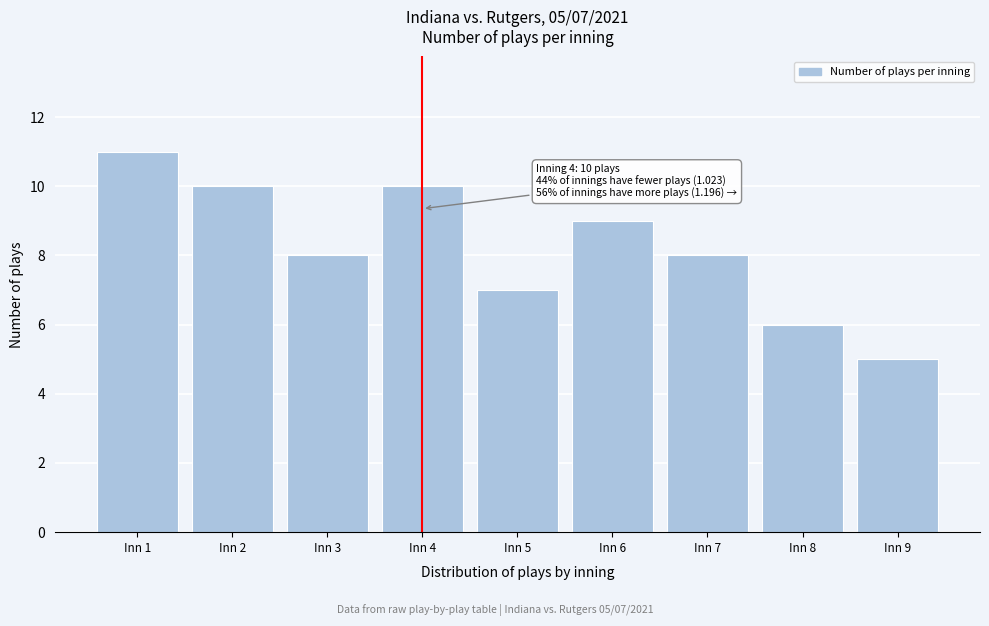

Reading left to right, extract all data points from this chart.

11	10	8	10	7	9	8	6	5